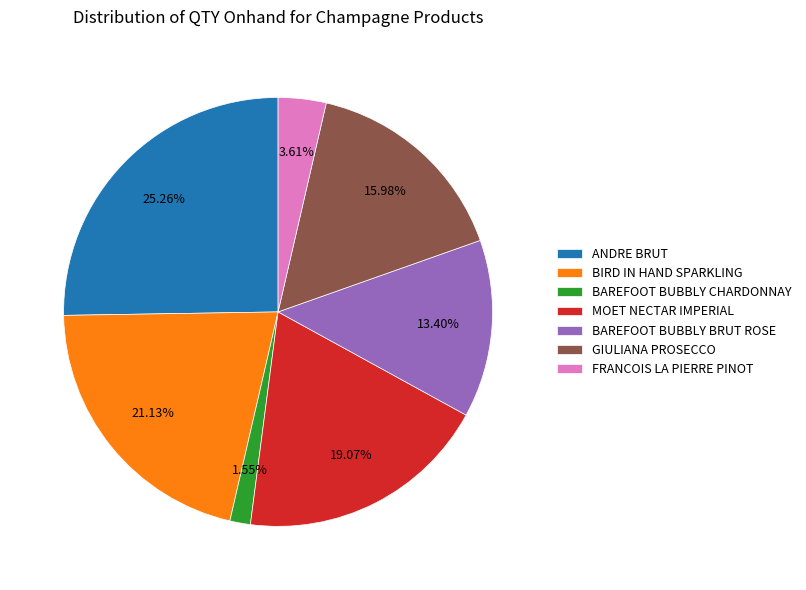

To the nearest percent, what is the difference between the largest and smallest slice percentages?

24%